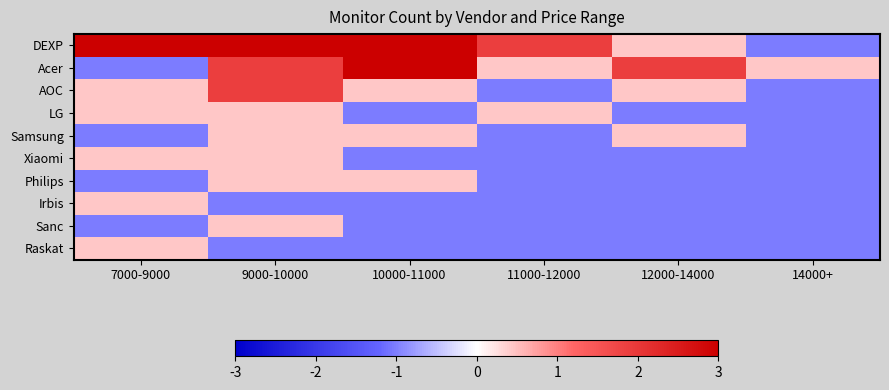

Which series has the largest total across all categories?

DEXP